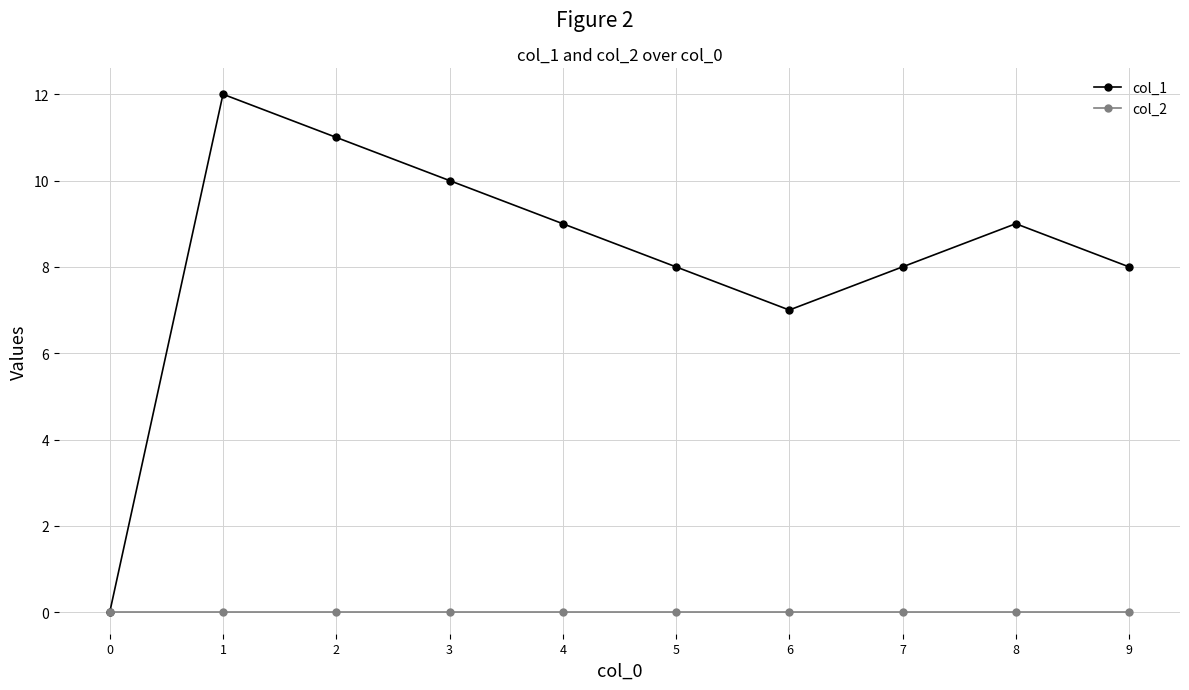

How many series are shown in this chart?

2